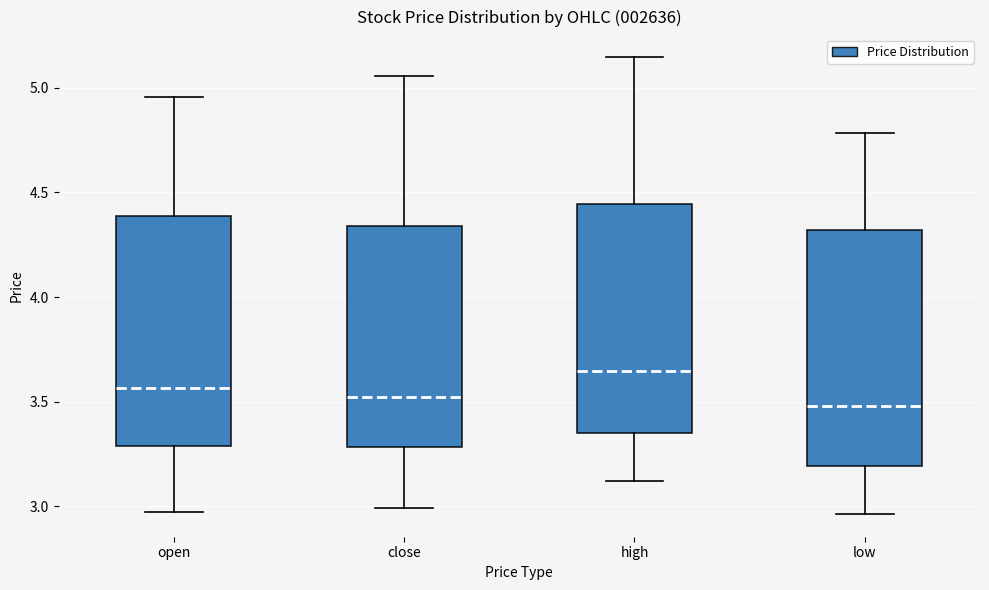

Reading left to right, read every box against the y-axis: the position of its median line, the range the box covers, and the ends of its whiskers. The values are not printed on the chart, so give them approximately, as read against the axis.

open: median 3.55, box 3.30 to 4.40, whiskers 2.95 to 4.95
close: median 3.50, box 3.30 to 4.35, whiskers 3.00 to 5.05
high: median 3.65, box 3.35 to 4.45, whiskers 3.10 to 5.15
low: median 3.50, box 3.20 to 4.30, whiskers 2.95 to 4.80